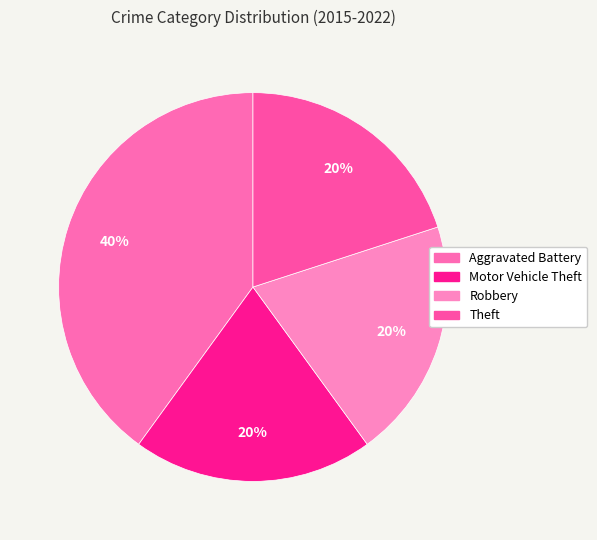

How many slices are in this pie chart?

4